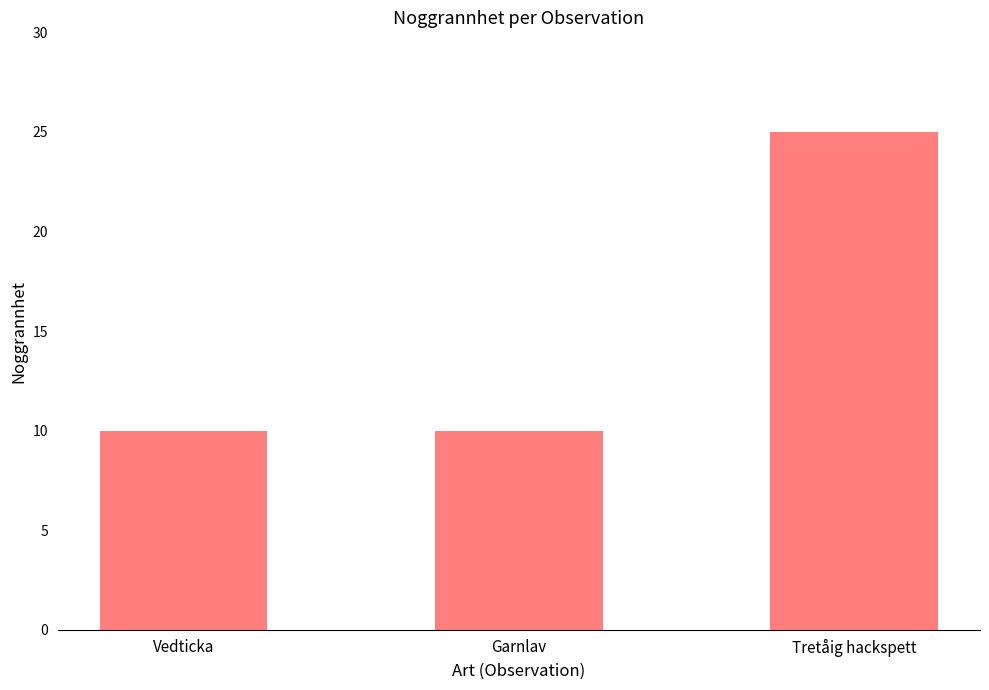

Count the values in the range 10 to 25.

3